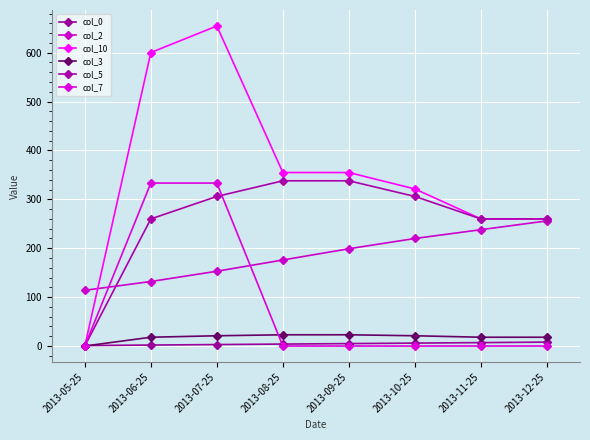

At which category is the sum across all series the highest?

2013-07-25